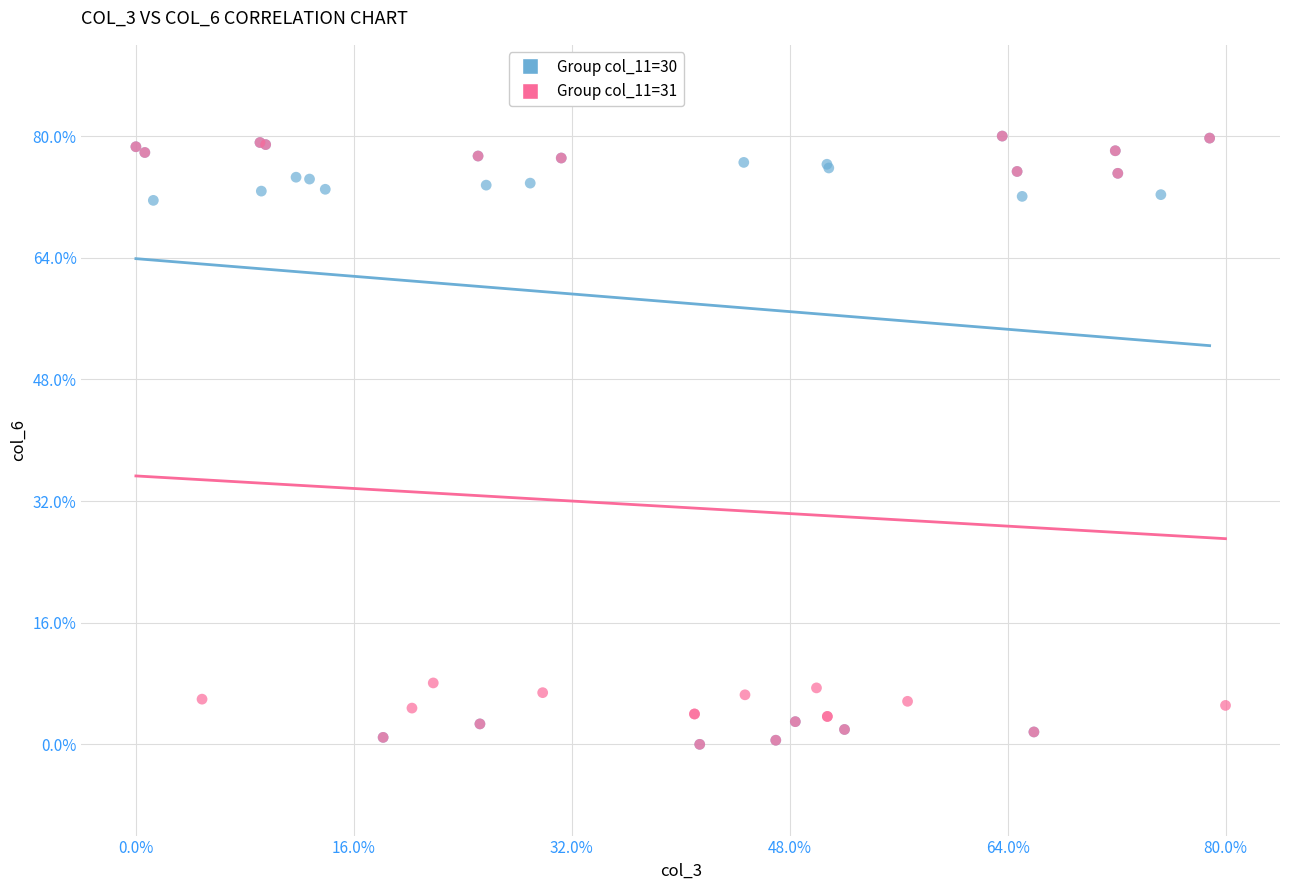

What are all the series names shown in the legend?

Group col_11=30, Group col_11=31